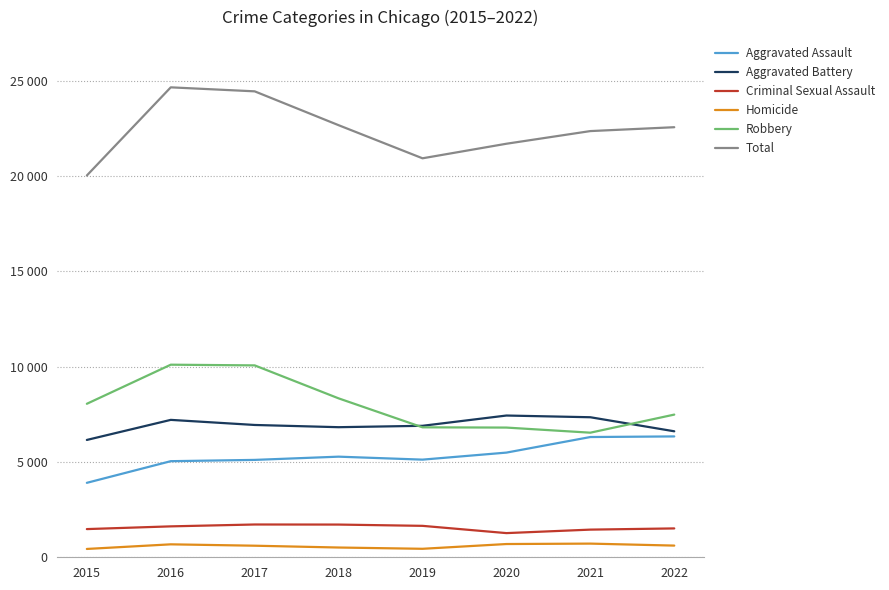

What are all the series names shown in the legend?

Aggravated Assault, Aggravated Battery, Criminal Sexual Assault, Homicide, Robbery, Total